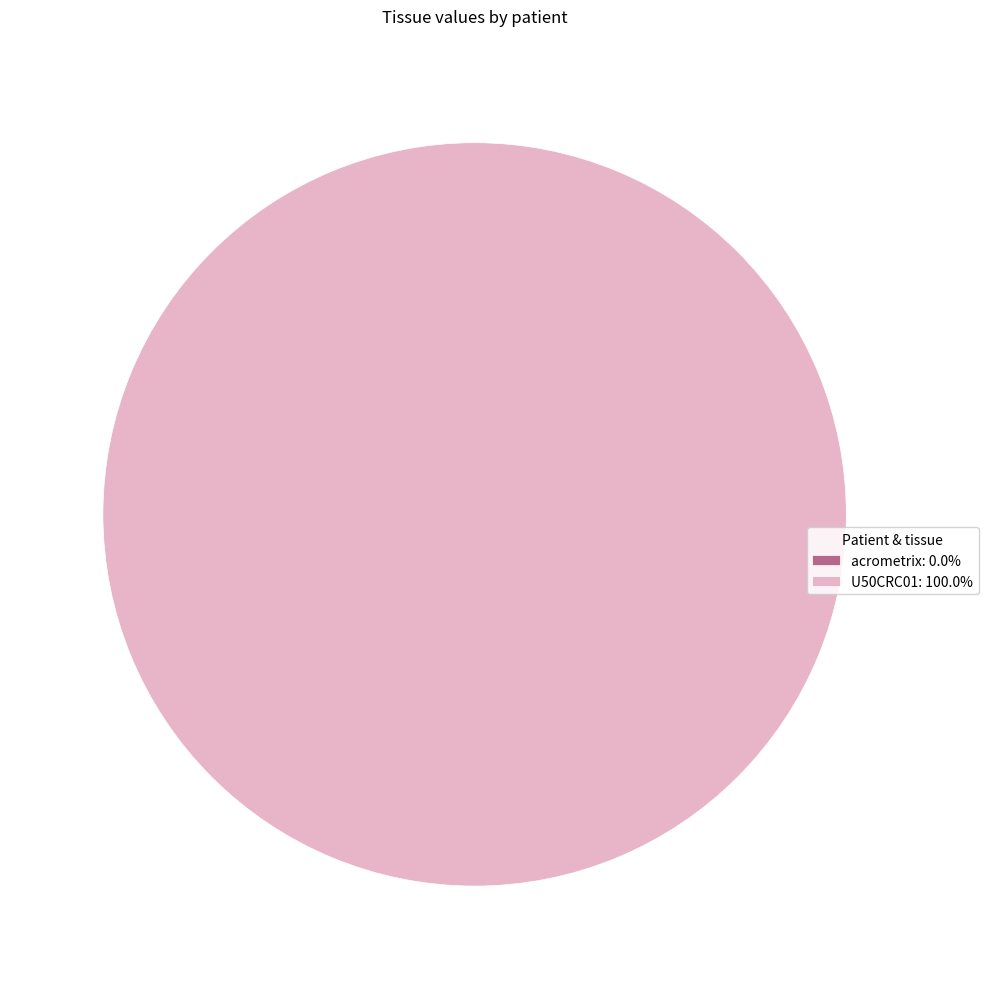

Combined, do acrometrix and U50CRC01 account for over 50%?

Yes